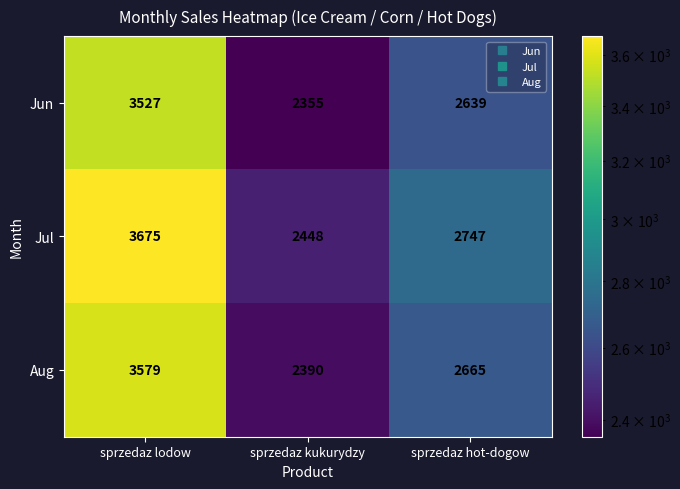

The value of Jun at sprzedaz kukurydzy is 2355. True or false?

True